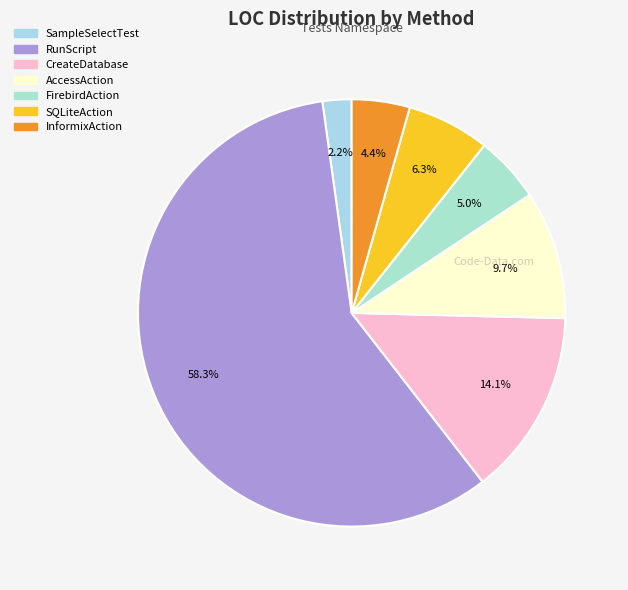

Count the number of slices in the pie.

7